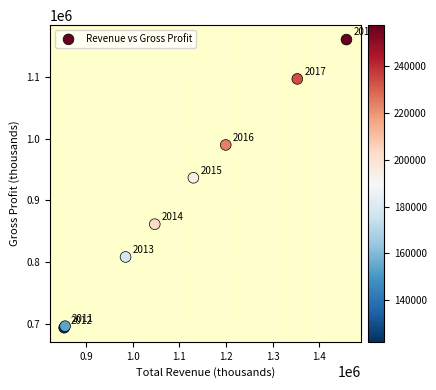

What Y value in the scatter plot is closest to 927200?

936700